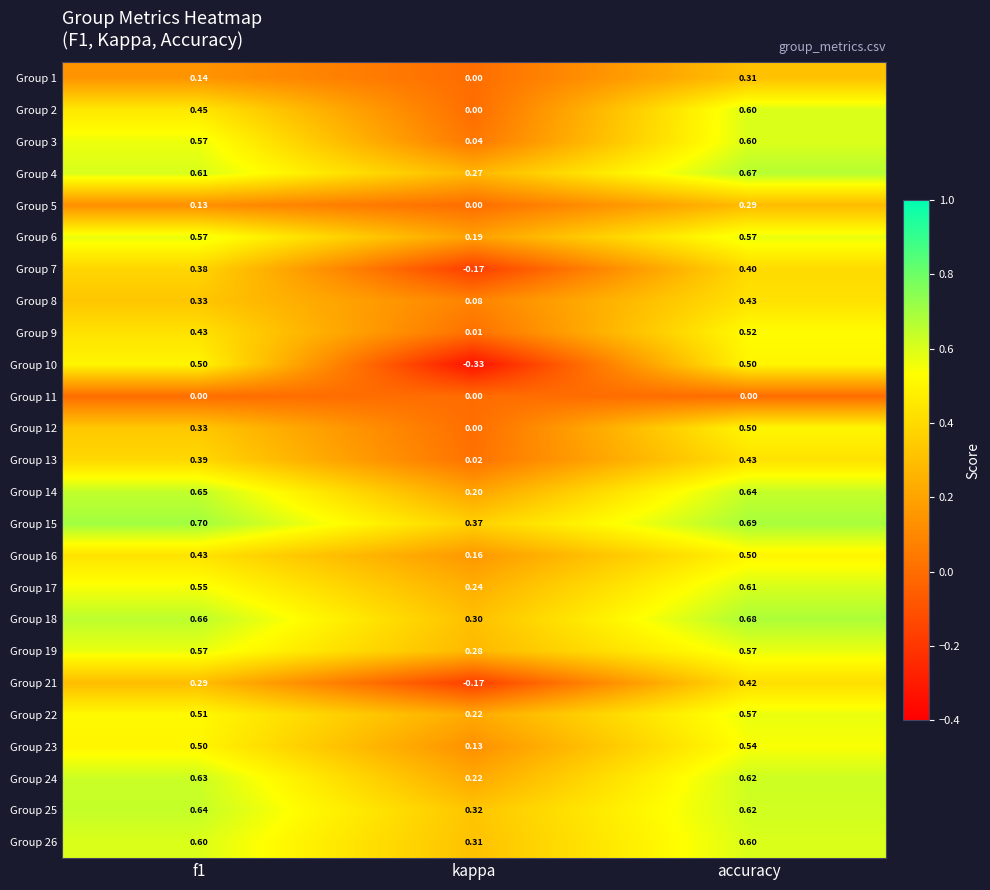

At which category is the sum across all series the highest?

accuracy